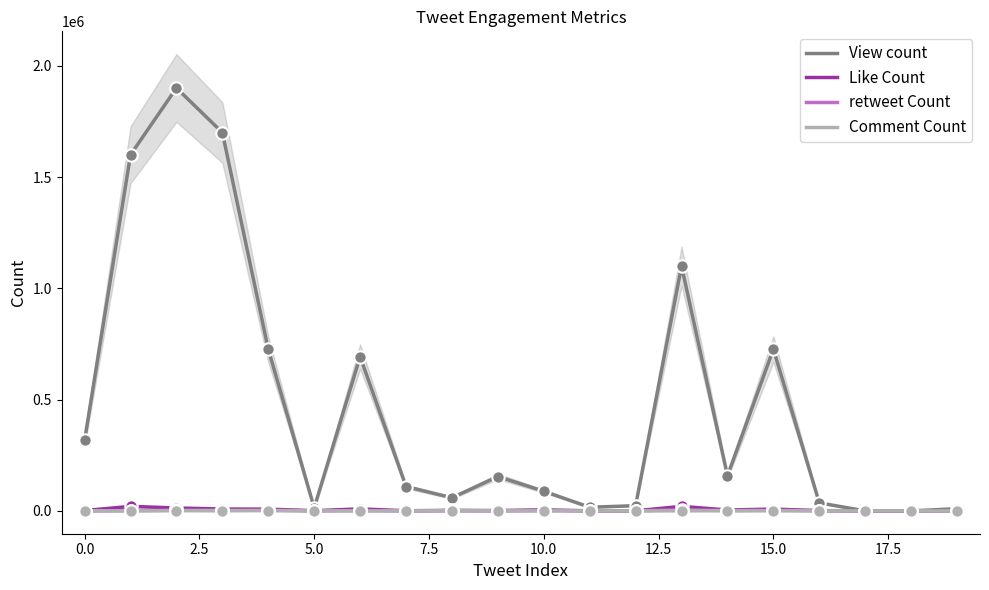

What is the total value across all series at 13?

1125684